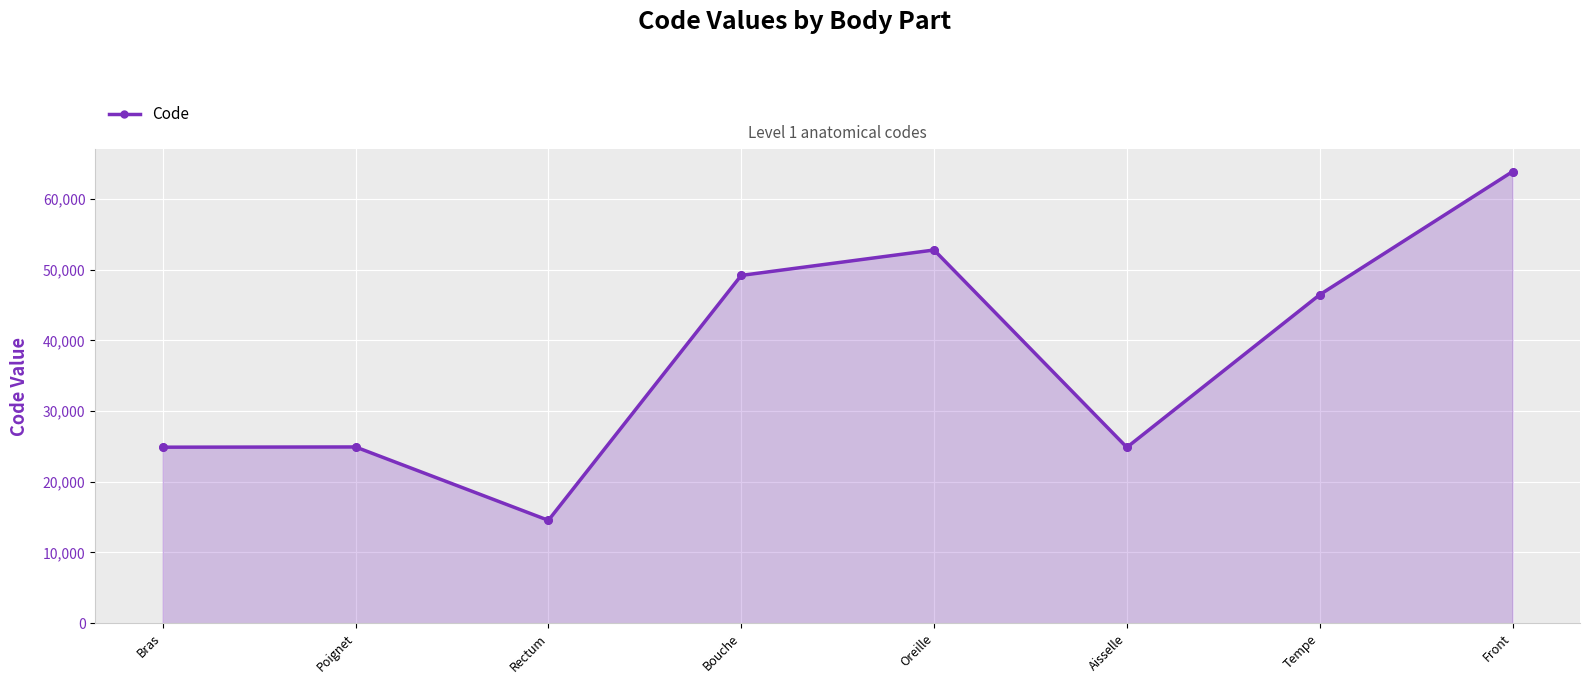

What is the ratio of the value at Rectum to the value at Poignet?

0.6